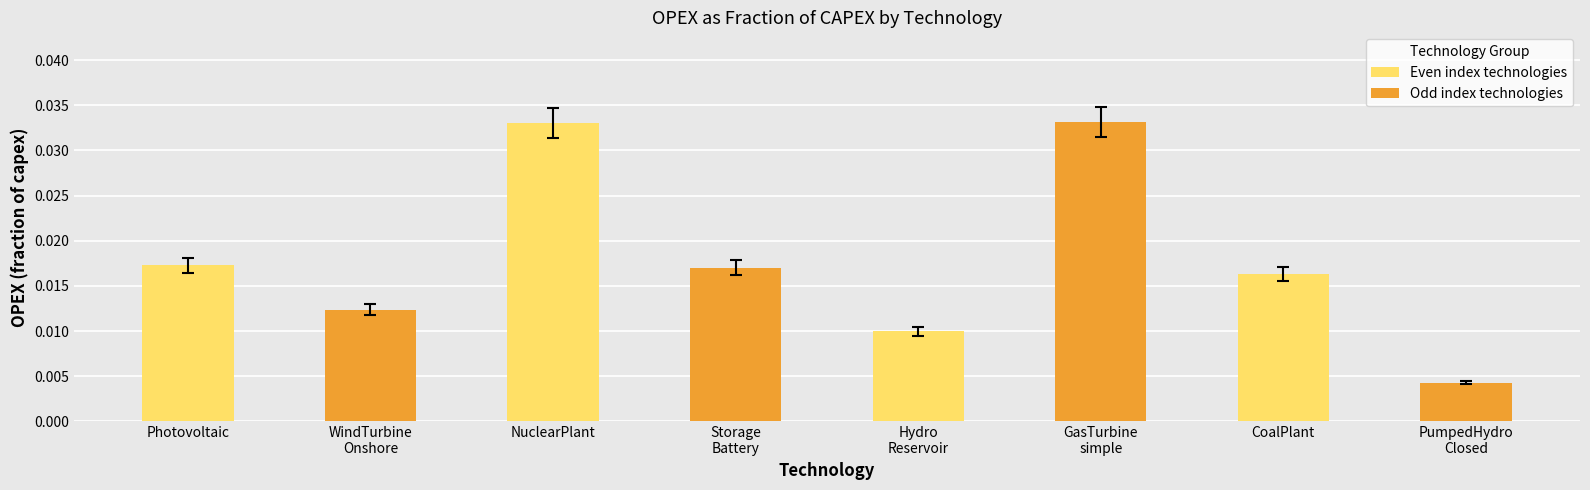

What position from the left is NuclearPlant?

3